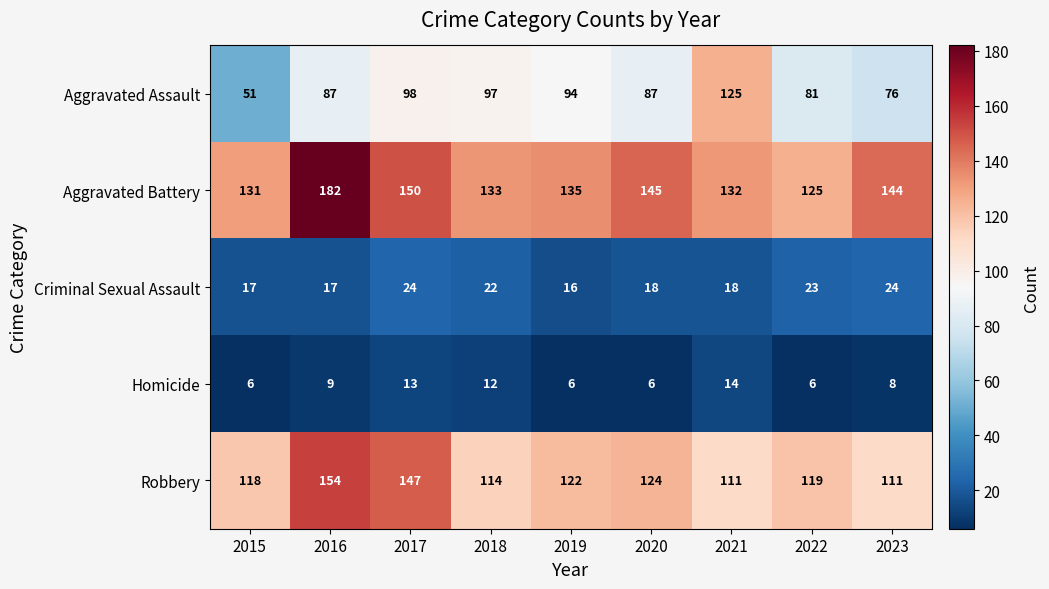

What is the difference between the highest and lowest values at 2018?

121